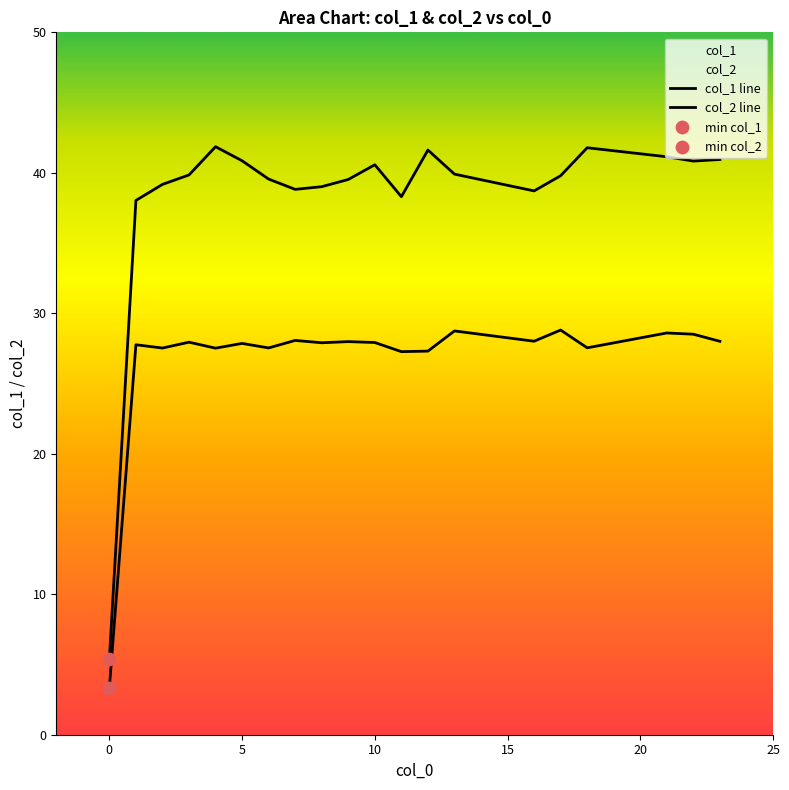

How many lines are shown in the chart?

2